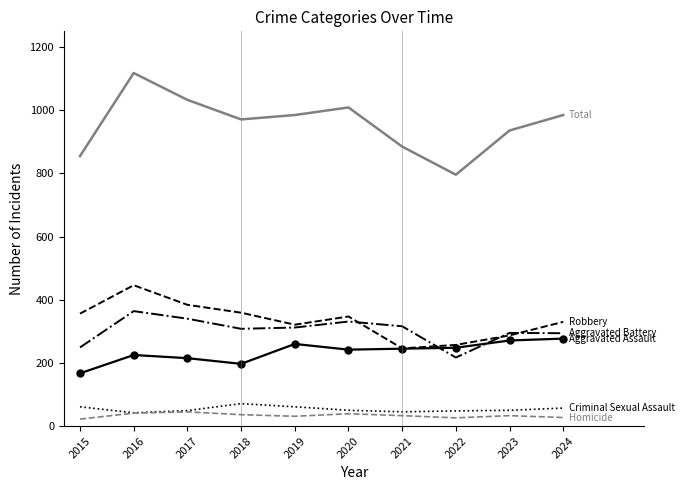

What is the difference between the highest and lowest values at 2022?

770